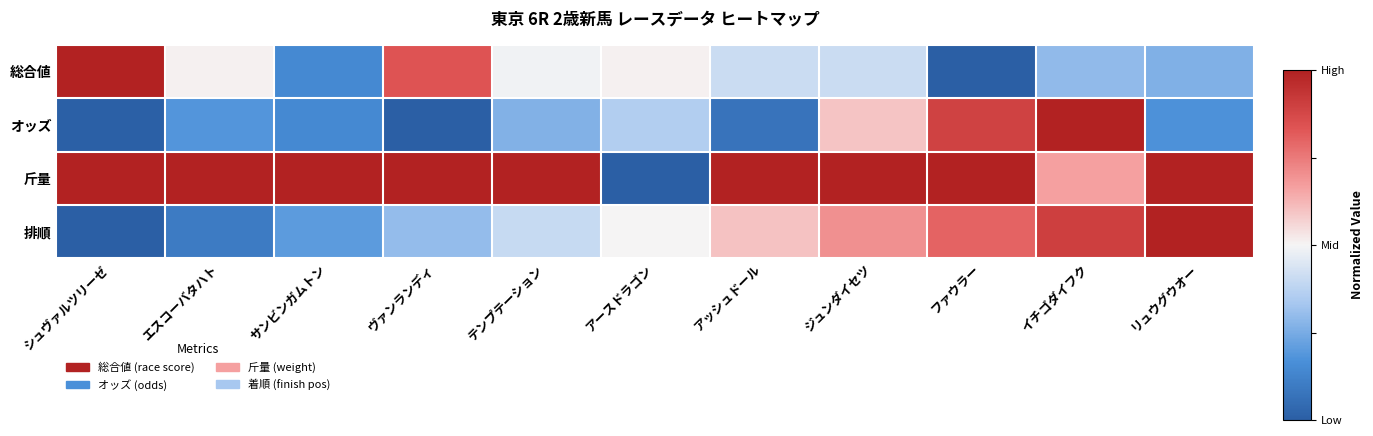

How many series are shown in this chart?

4